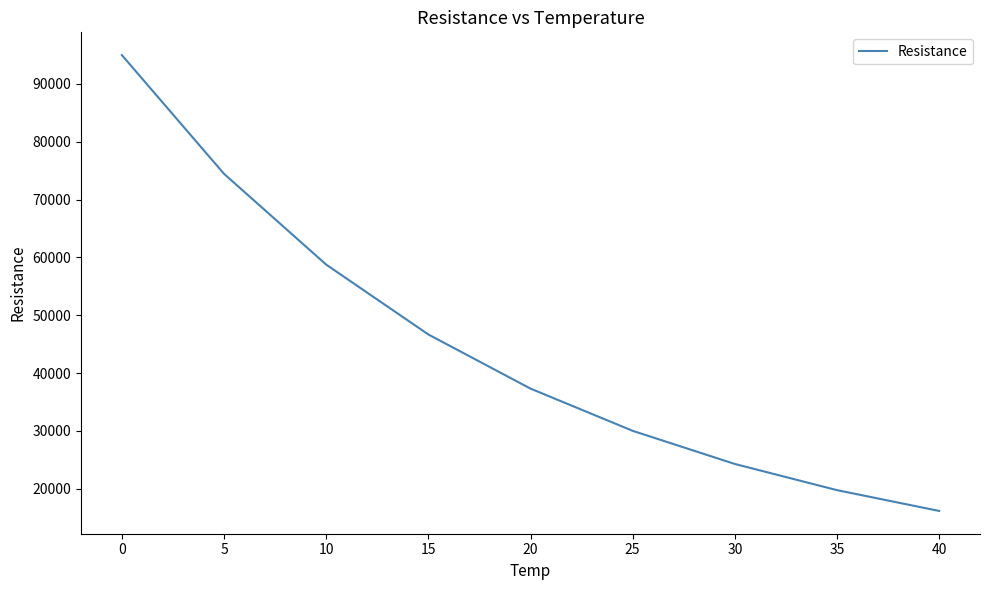

What is the change in value from 15 to 30?

-22398